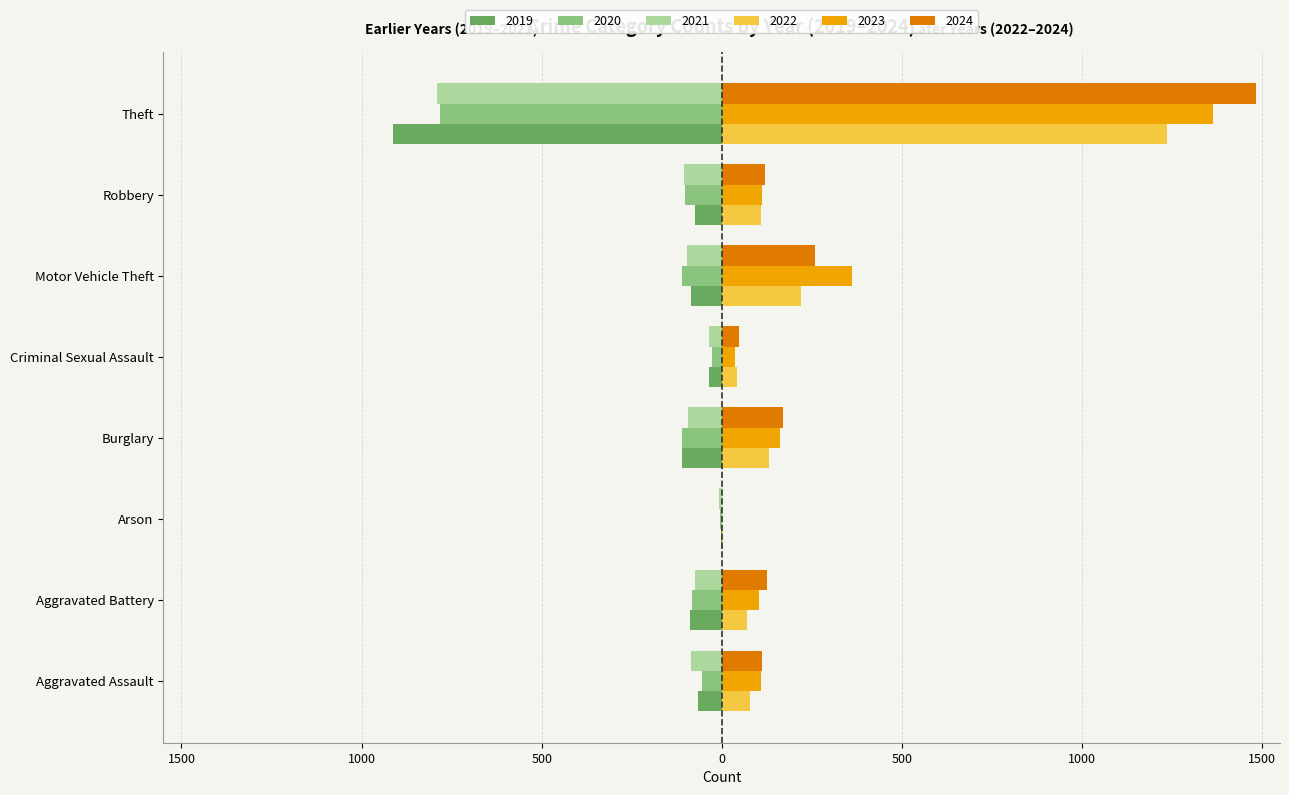

What are all the series names shown in the legend?

2019, 2020, 2021, 2022, 2023, 2024